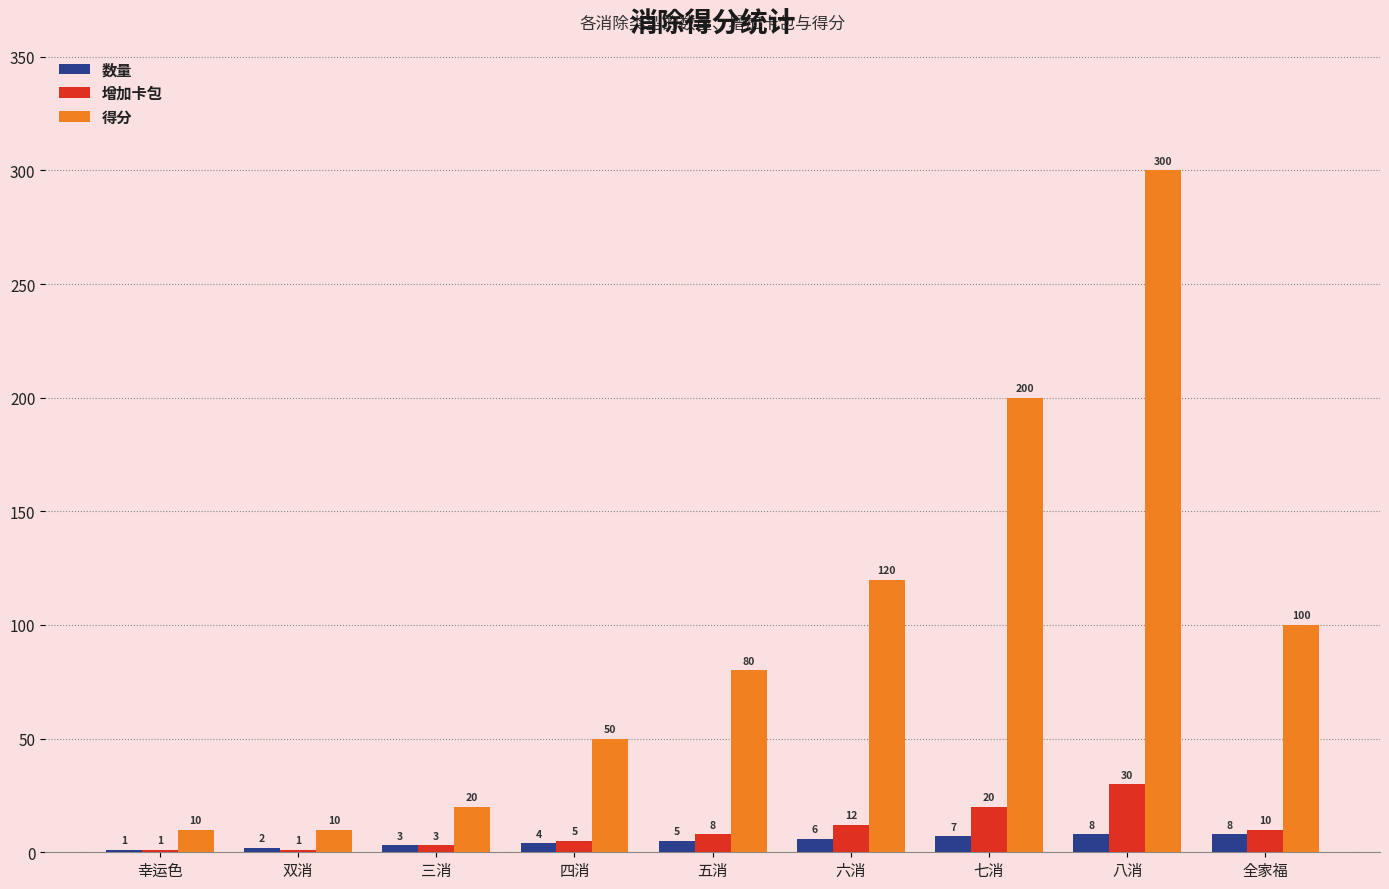

Where is 得分 nearest to the value 155?

六消